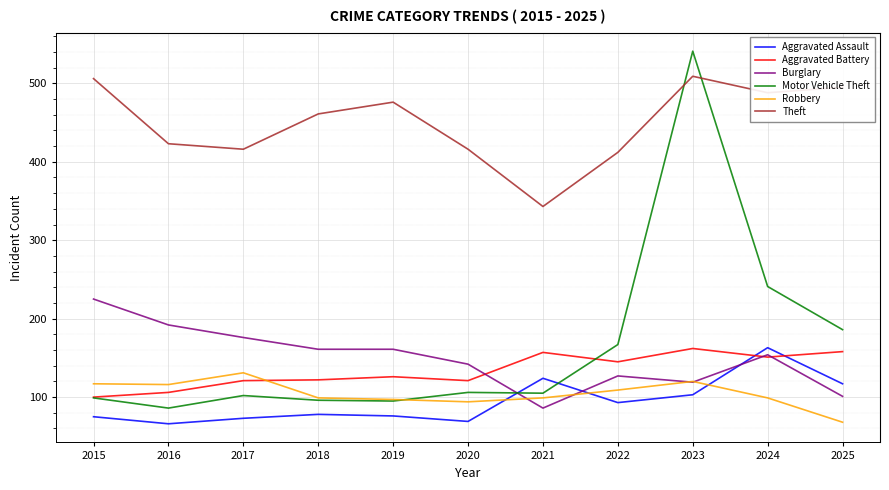

Which series has the largest range (max minus min)?

Motor Vehicle Theft